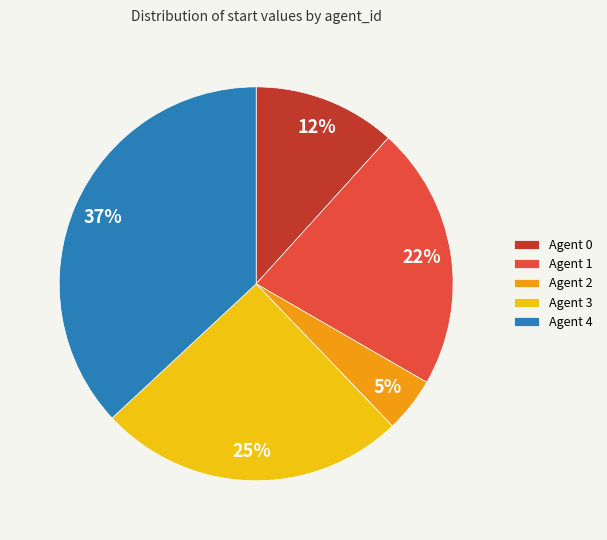

Which slice is the smallest?

Agent 2